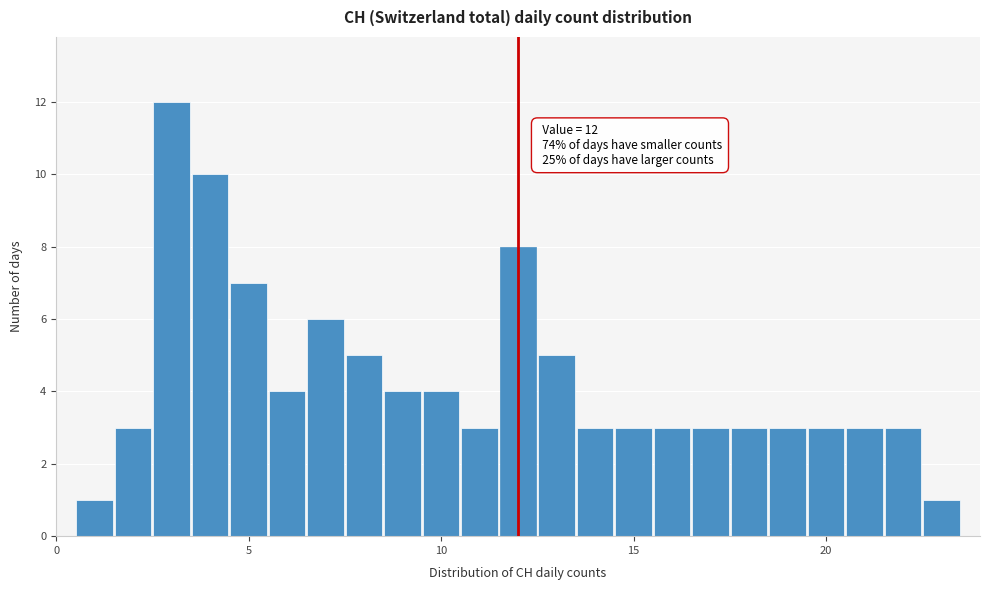

Around what value on the x-axis is the tallest bar? Give the approximate position of its centre, as read against the axis.

3.0